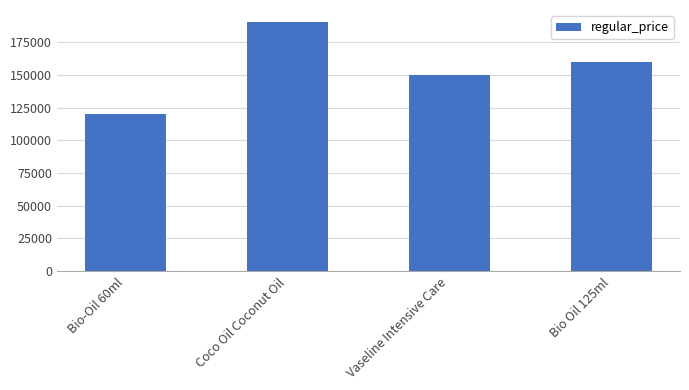

How many series are shown in this chart?

1